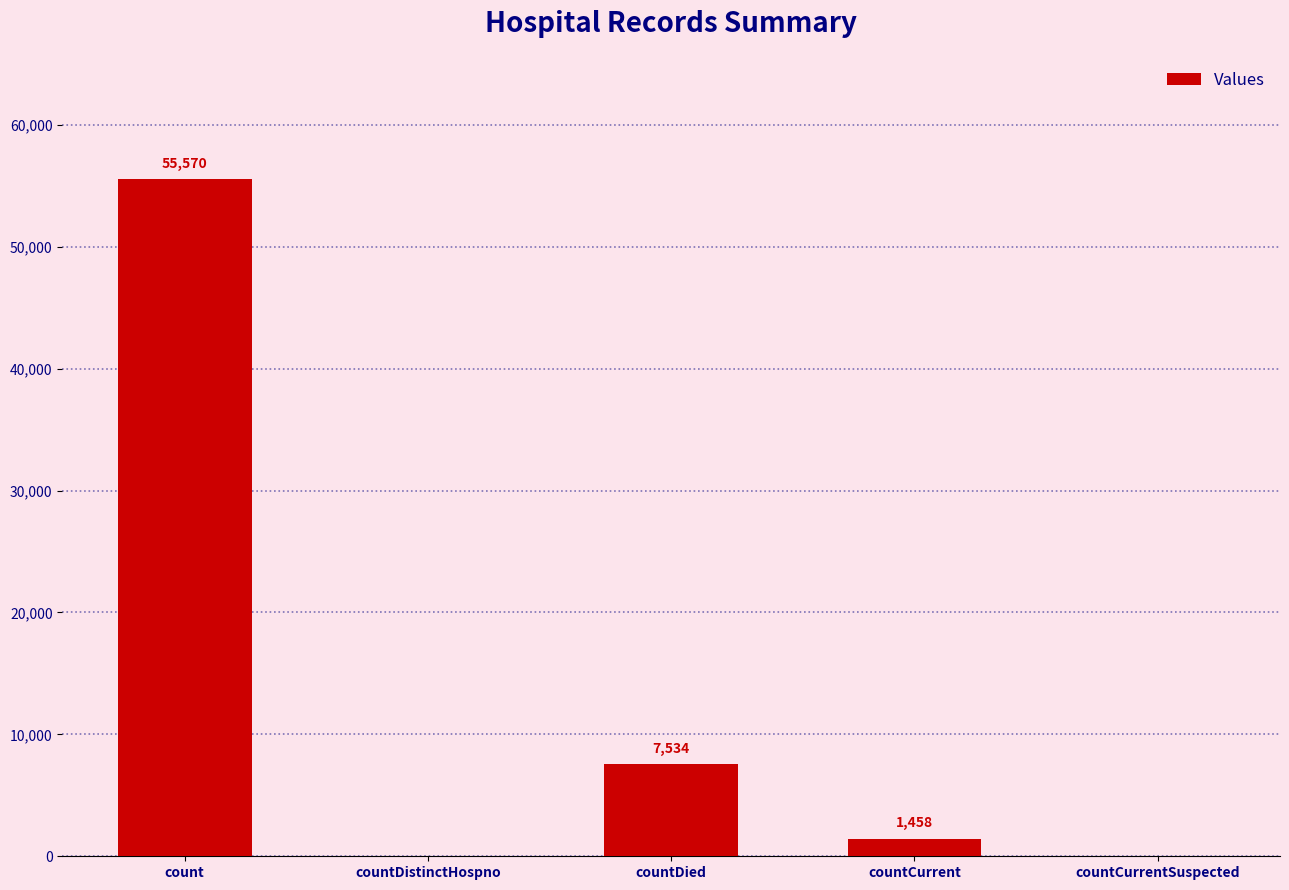

Reading left to right, what are all the values shown in this chart?

count=55570	countDistinctHospno=0	countDied=7534	countCurrent=1458	countCurrentSuspected=0